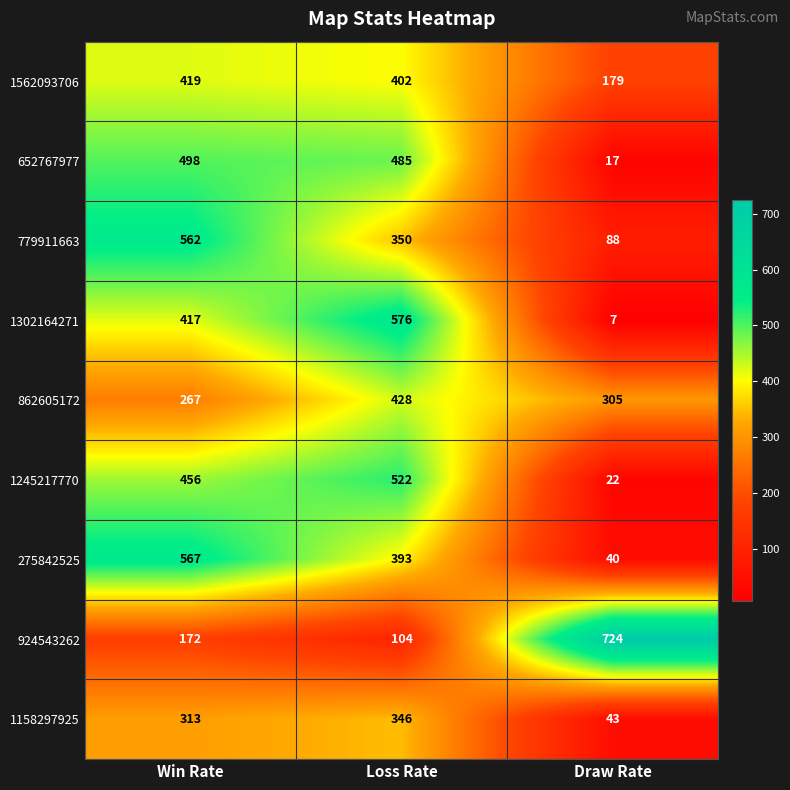

Is it true that 1562093706 equals 419 at Win Rate?

True